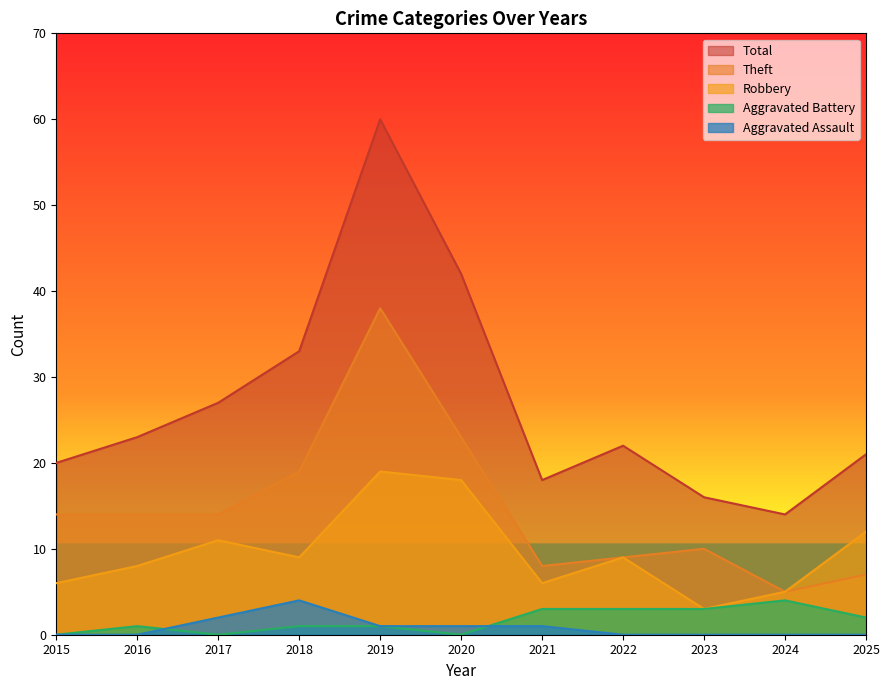

What is the approximate value of Total at 2016, to the nearest 10?

20